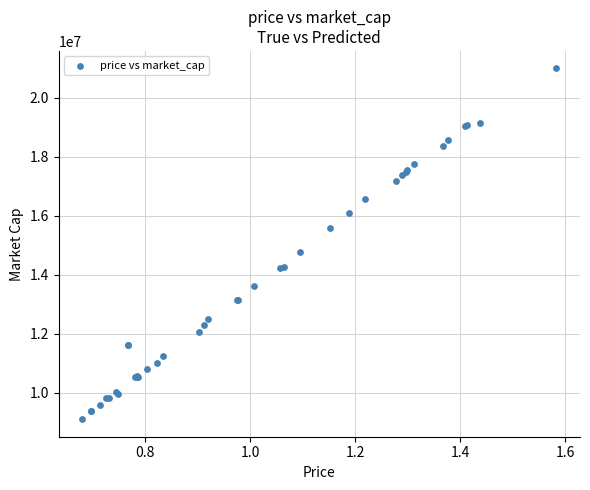

What Y value in the scatter plot is closest to 15054410?

14773264.1